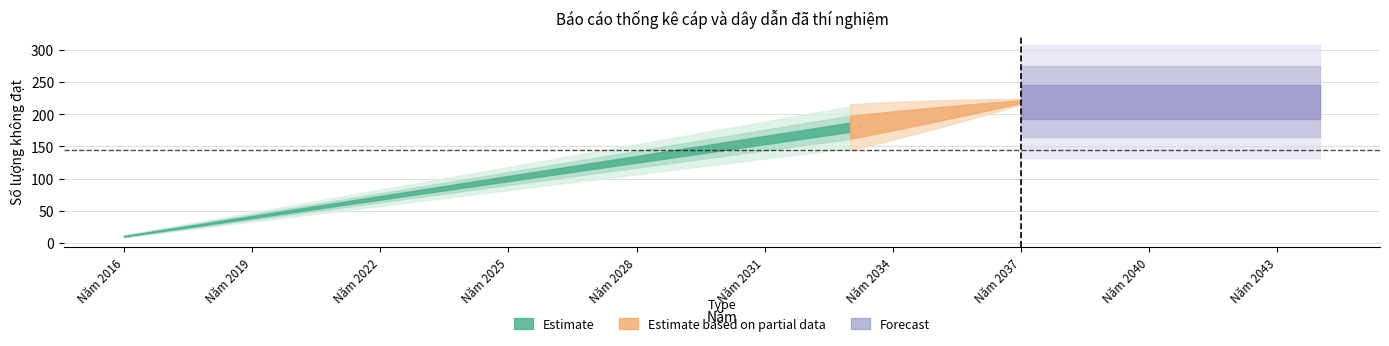

The value at Năm 2030 is 196. True or false?

False